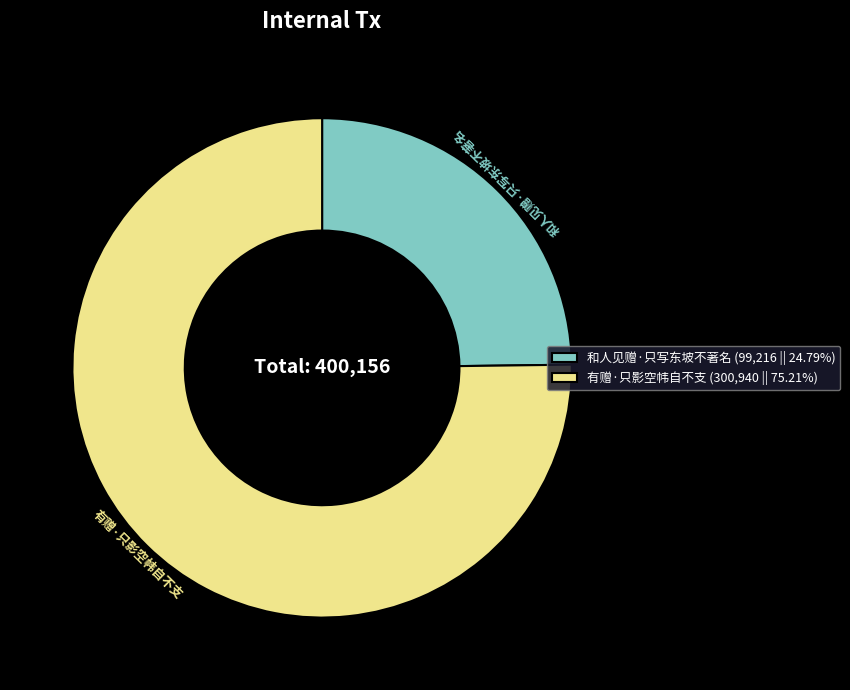

How many slices are in this pie chart?

2